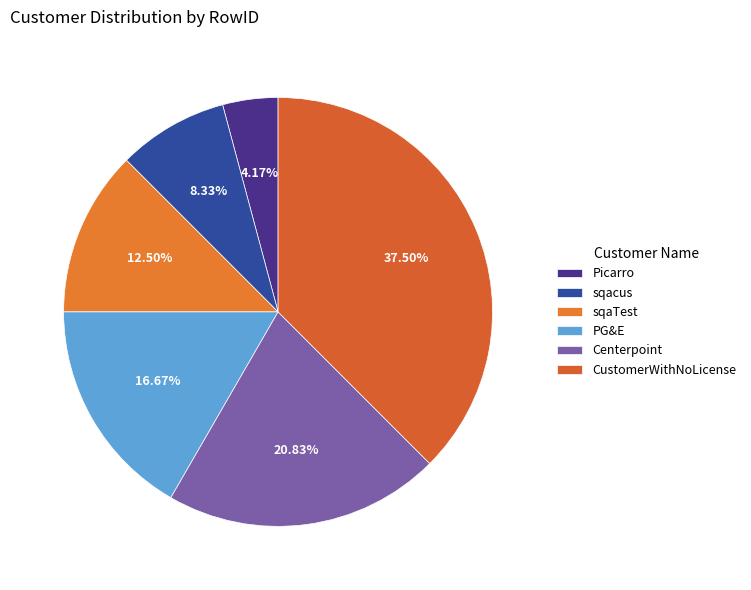

Rank the categories by value from highest to lowest.

CustomerWithNoLicense, Centerpoint, PG&E, sqaTest, sqacus, Picarro